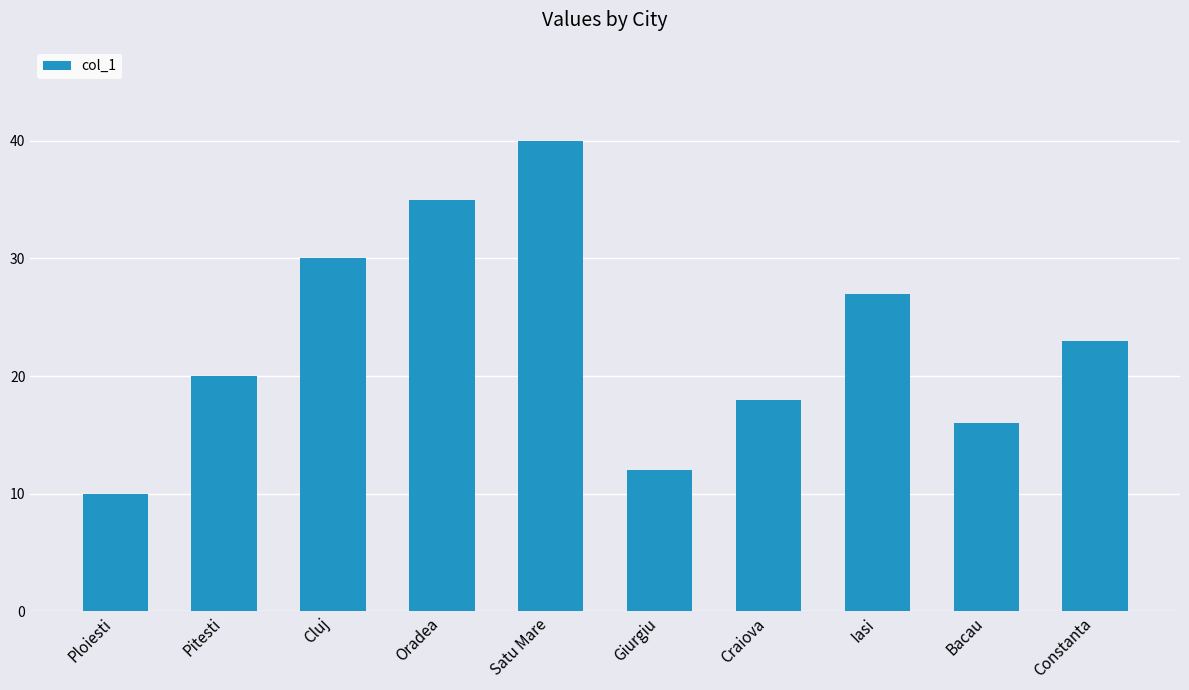

Reading left to right, what are all the values shown in this chart?

10	20	30	35	40	12	18	27	16	23